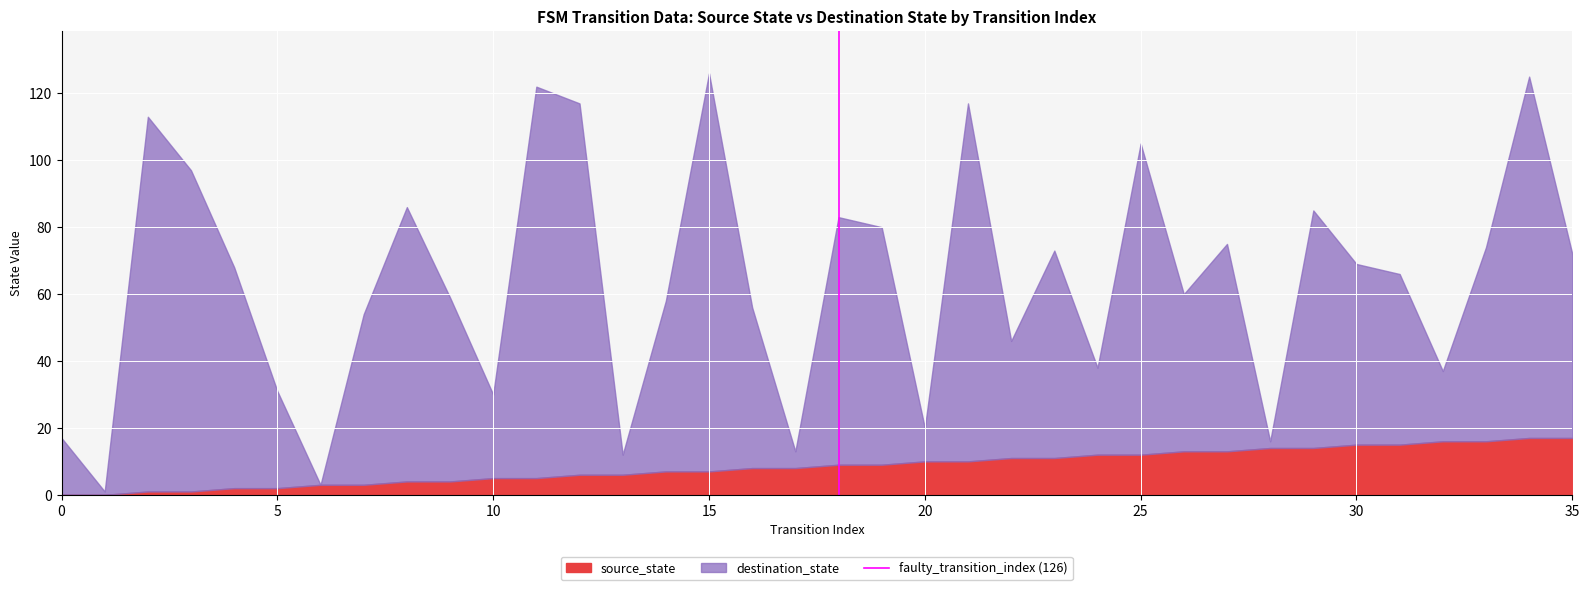

True or false: the data shows 0 at 0.

True